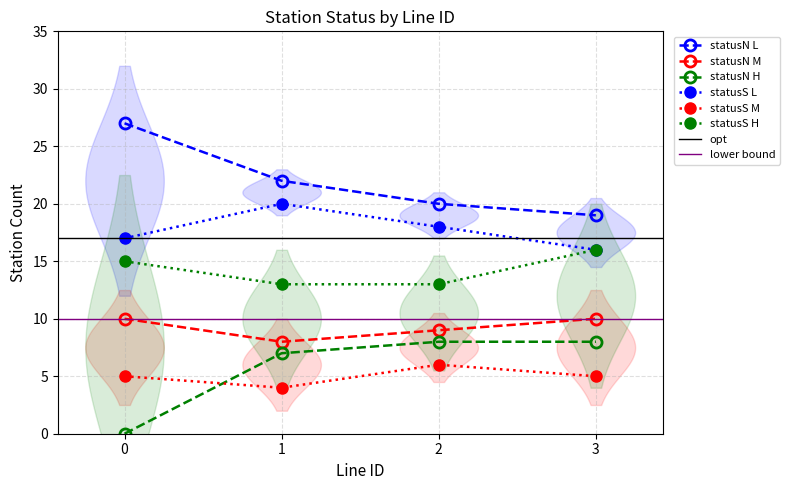

What is the value of the statusS M point at the 1st from the left?

5